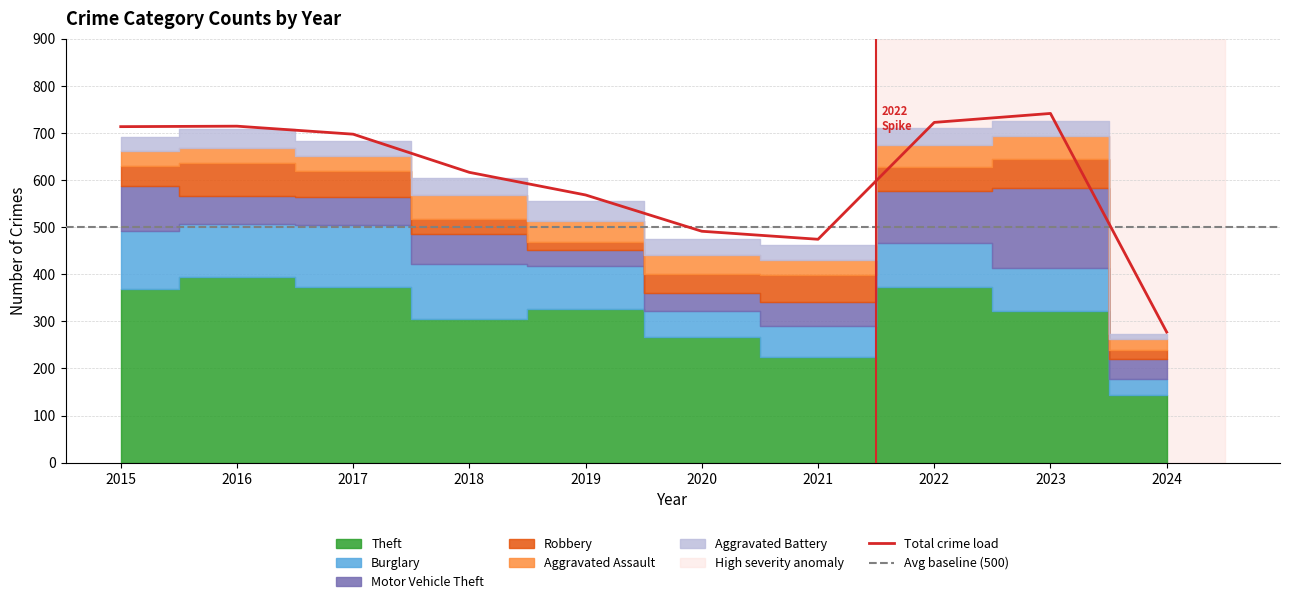

Reading left to right, what are all the values shown in this chart?

Theft: 2015=369	2016=394	2017=372	2018=305	2019=325	2020=266	2021=224	2022=372	2023=321	2024=144
Burglary: 2015=123	2016=113	2017=133	2018=117	2019=92	2020=55	2021=67	2022=95	2023=91	2024=34
Motor Vehicle Theft: 2015=96	2016=59	2017=59	2018=63	2019=35	2020=40	2021=49	2022=110	2023=171	2024=42
Robbery: 2015=41	2016=69	2017=55	2018=33	2019=17	2020=40	2021=59	2022=50	2023=61	2024=18
Aggravated Assault: 2015=32	2016=32	2017=32	2018=50	2019=43	2020=39	2021=32	2022=48	2023=50	2024=24
Aggravated Battery: 2015=31	2016=41	2017=32	2018=37	2019=44	2020=35	2021=31	2022=36	2023=30	2024=11